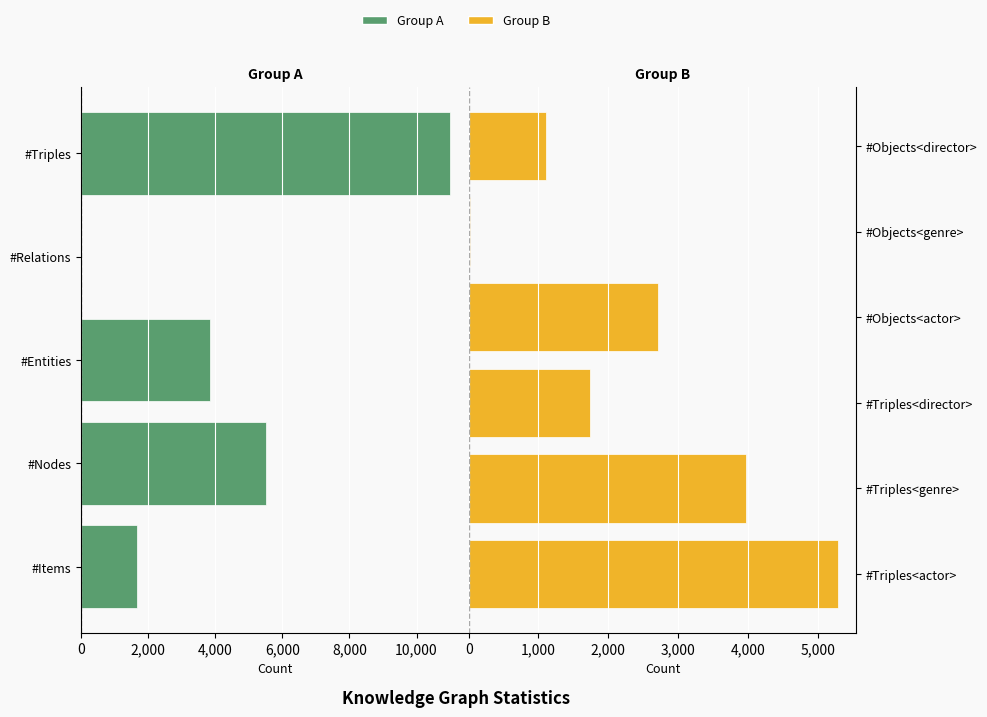

Rank the categories by value from lowest to highest.

#Relations, #Objects<genre>, #Objects<director>, #Items, #Triples<director>, #Objects<actor>, #Entities, #Triples<genre>, #Triples<actor>, #Nodes, #Triples